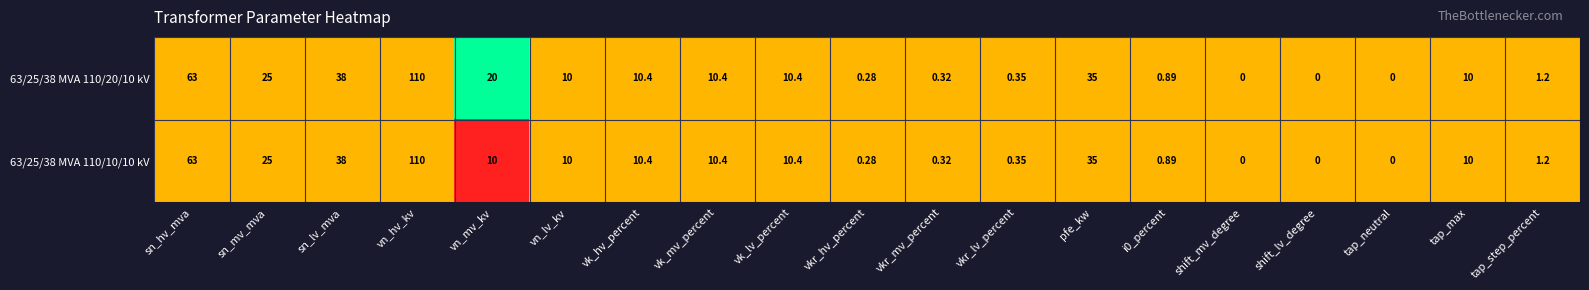

Where does the 63/25/38 MVA 110/20/10 kV series first go above 10?

sn_hv_mva